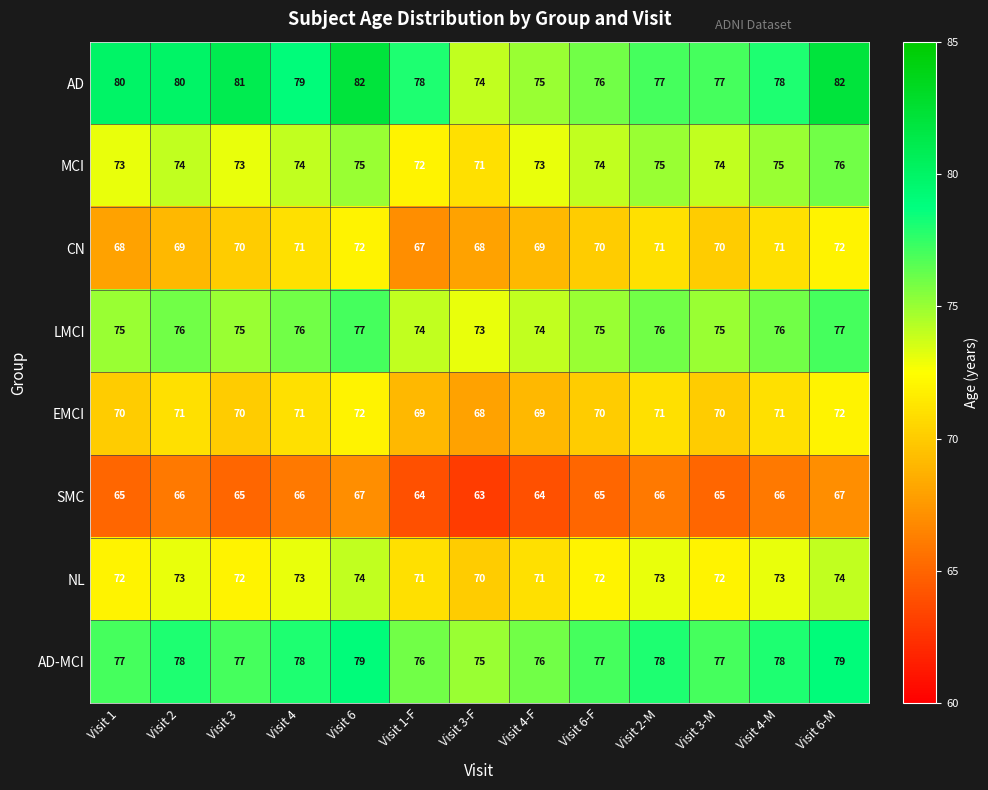

What is the minimum value for NL?

70